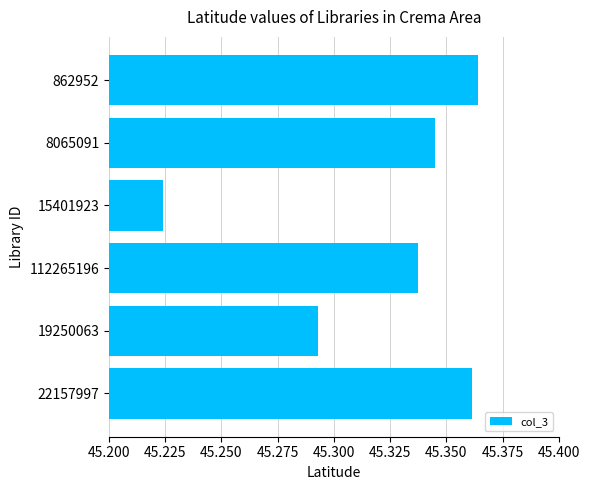

How many values are between 45 and 46?

6